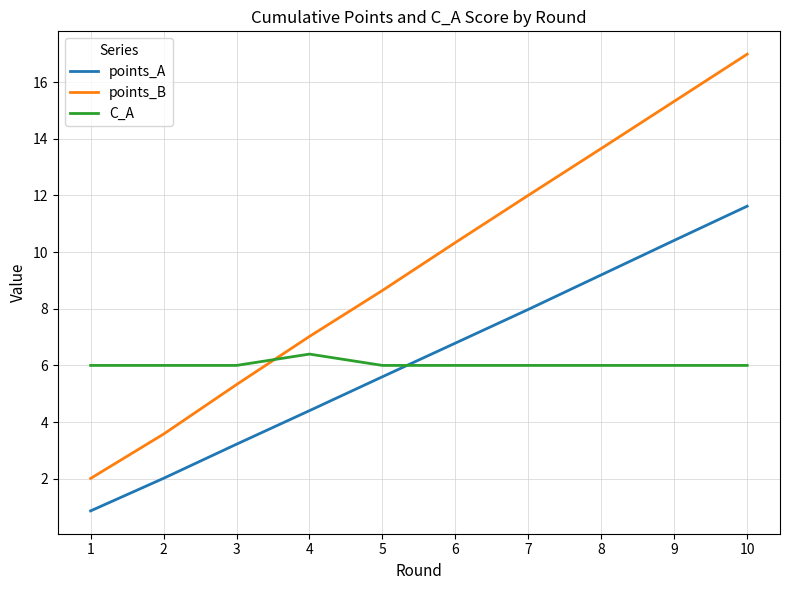

Read the C_A value at 1.

6.0